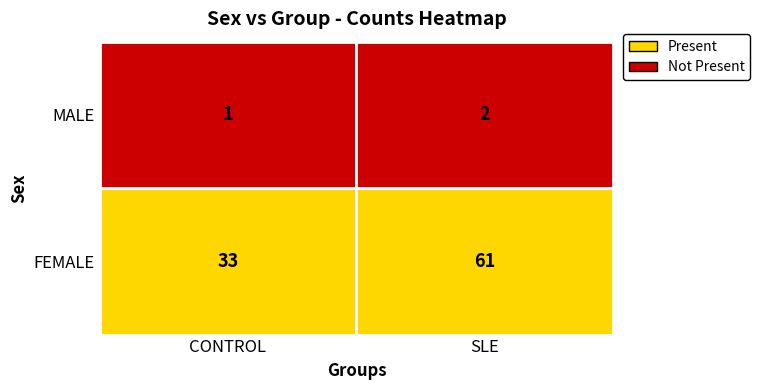

Rank the series by their maximum value, from lowest to highest.

MALE, FEMALE